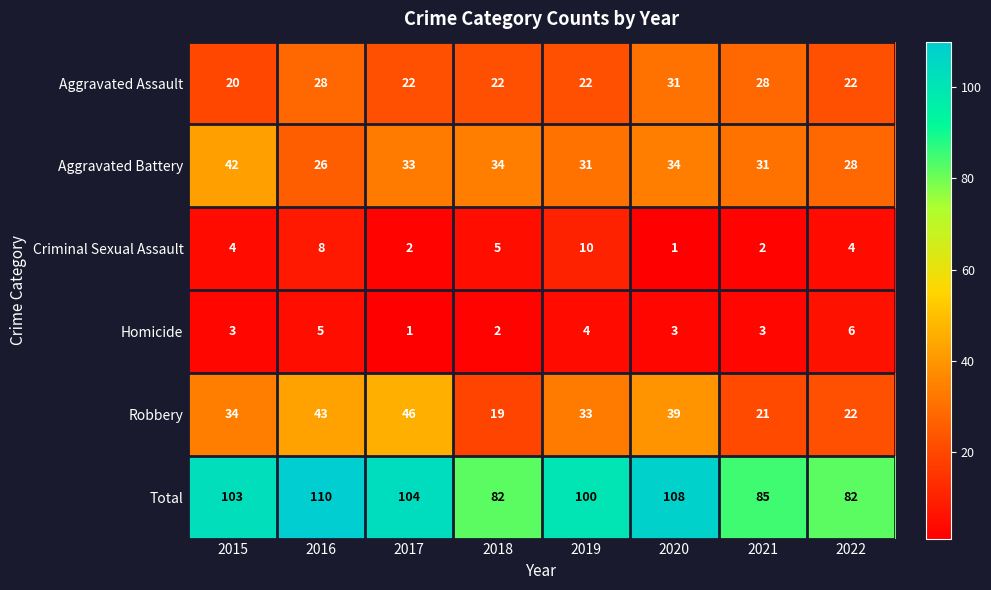

What is the difference between the second highest and minimum values in the Aggravated Assault series?

8